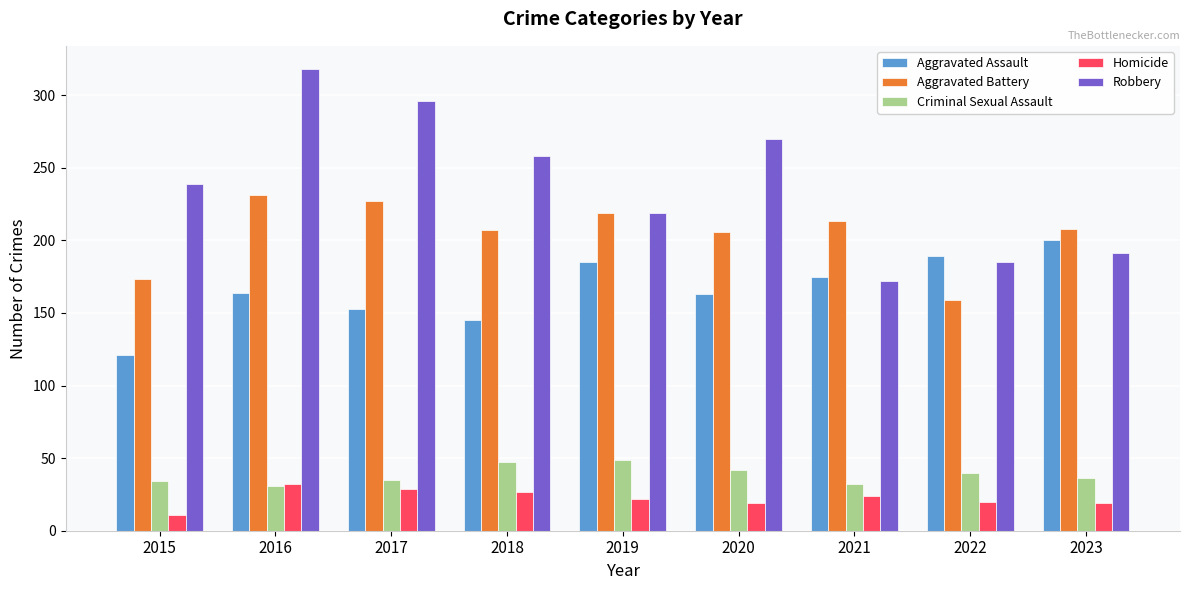

At which category does the chart reach its peak across all series?

2016